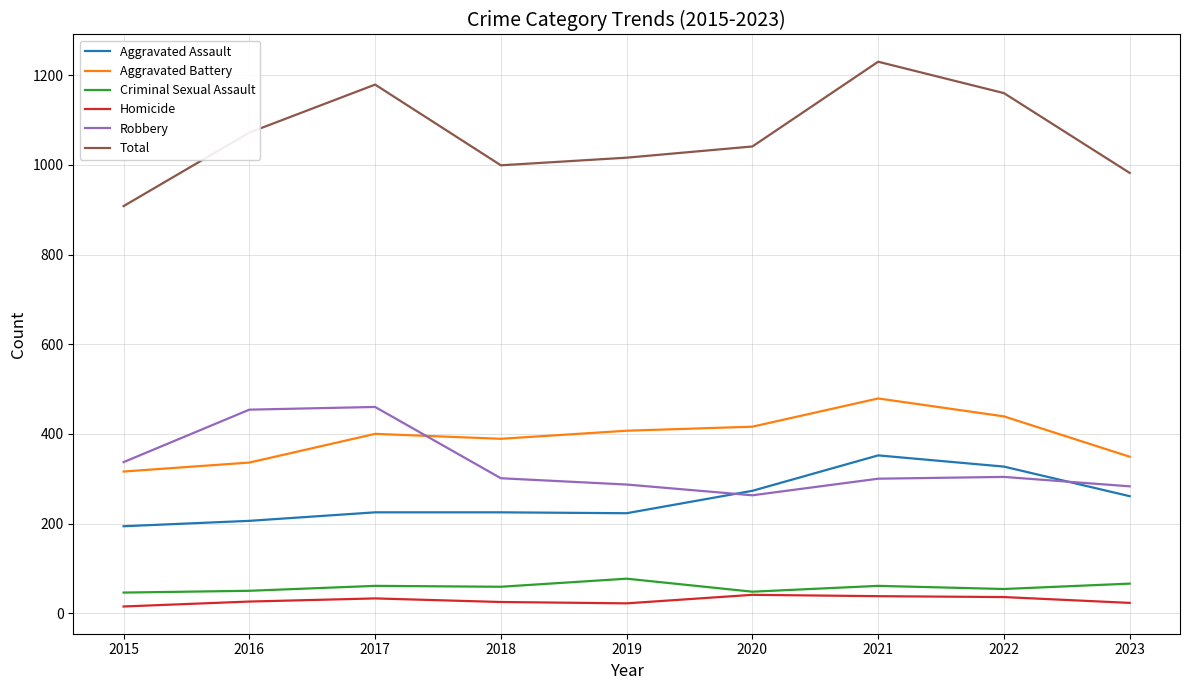

How many interior local valleys does the Robbery series have?

1